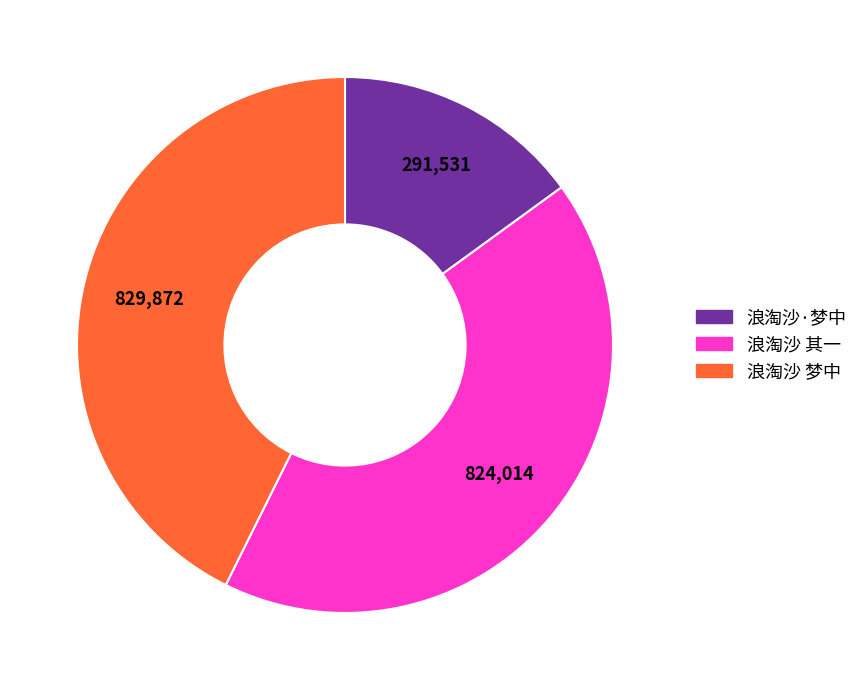

Is there a majority slice in this chart?

No